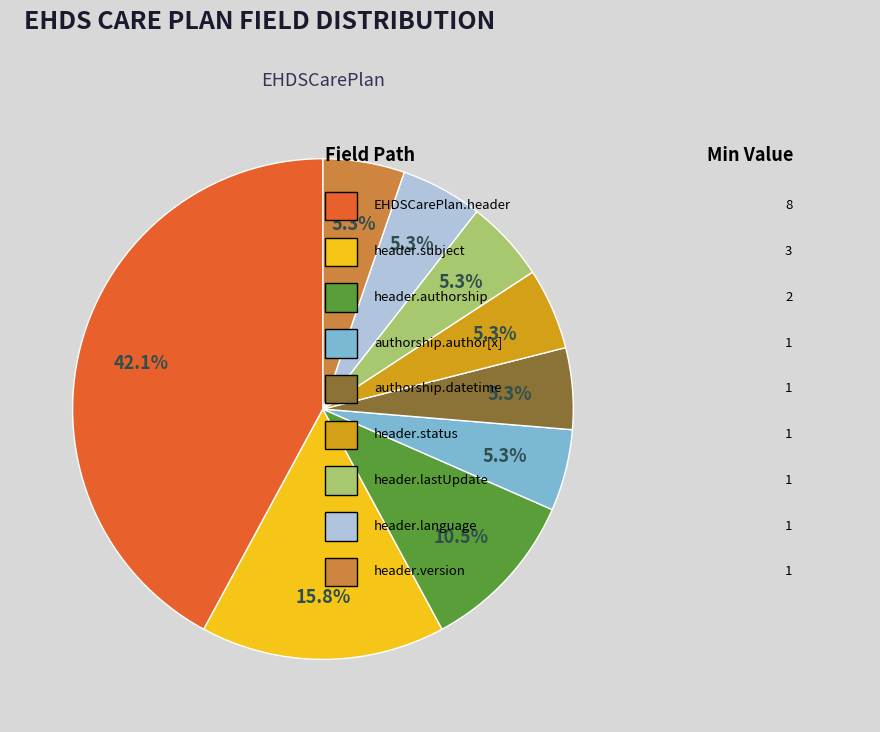

Is there a majority slice in this chart?

No